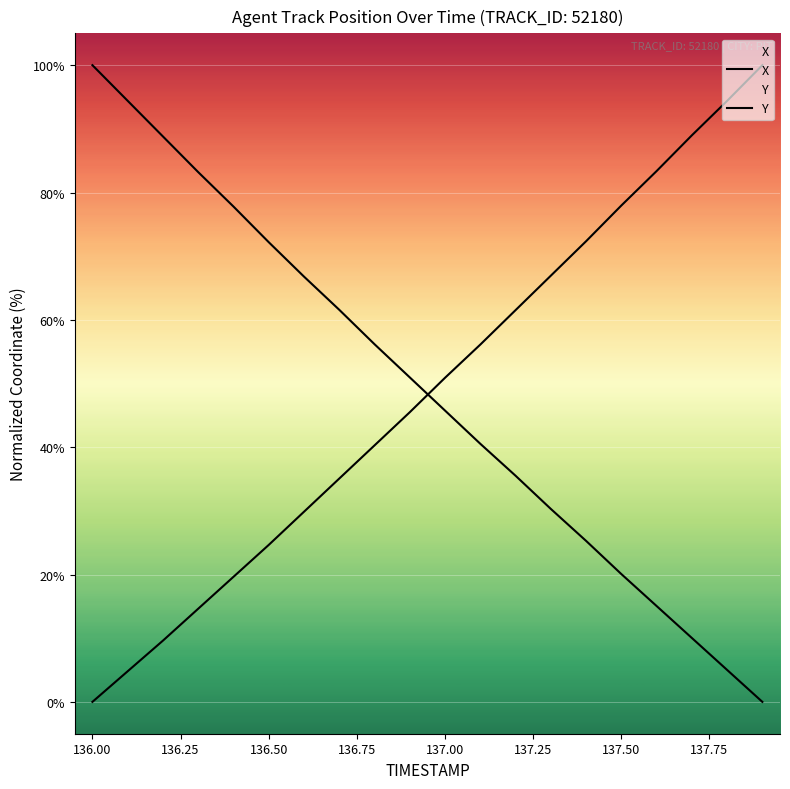

What are all the series names shown in the legend?

X, Y